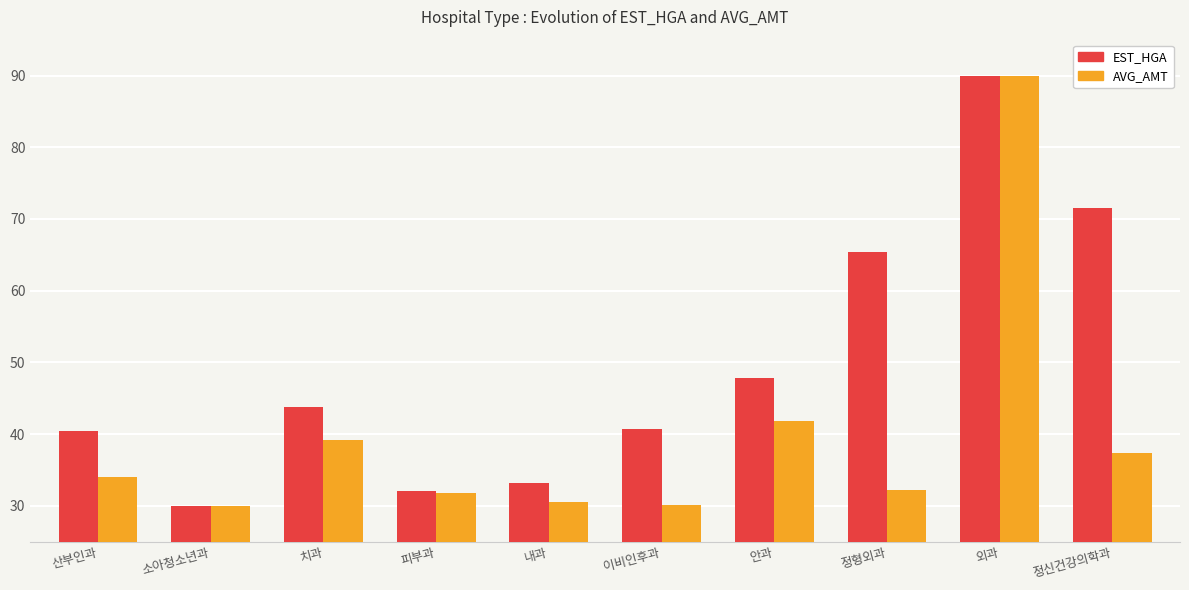

What is the spread (max minus min) of values at 안과?

6.0